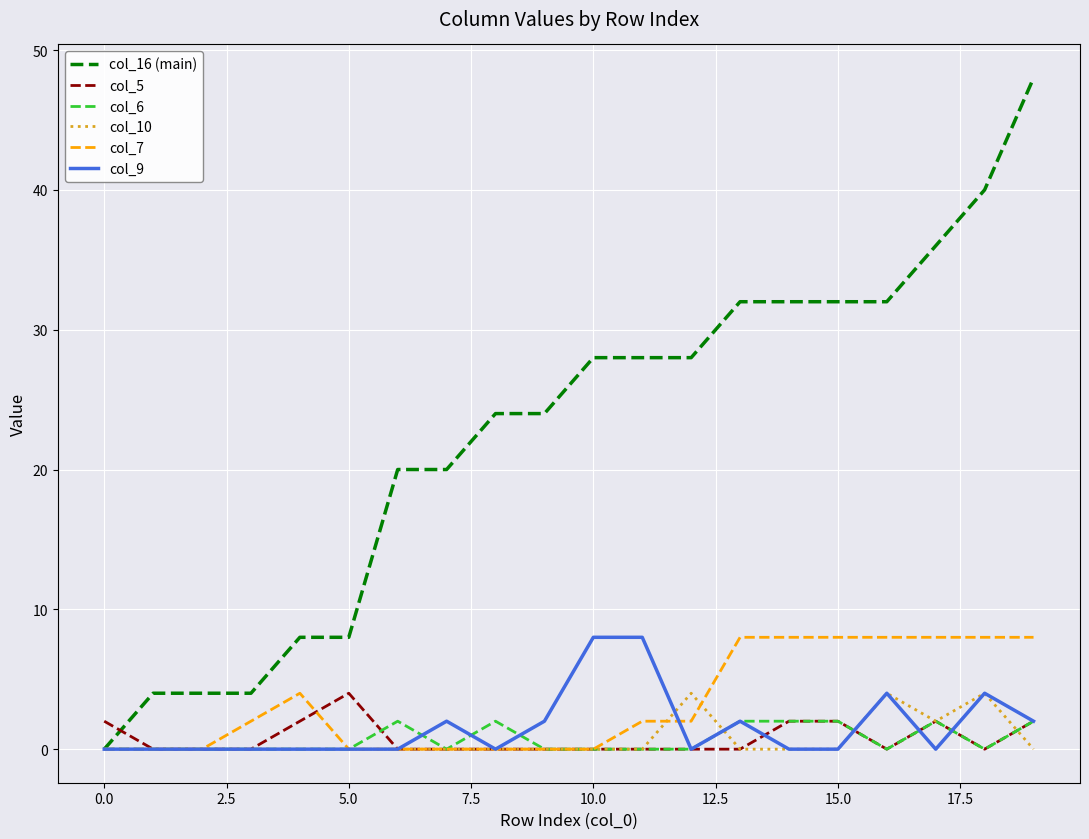

Which series has the largest range (max minus min)?

col_16 (main)